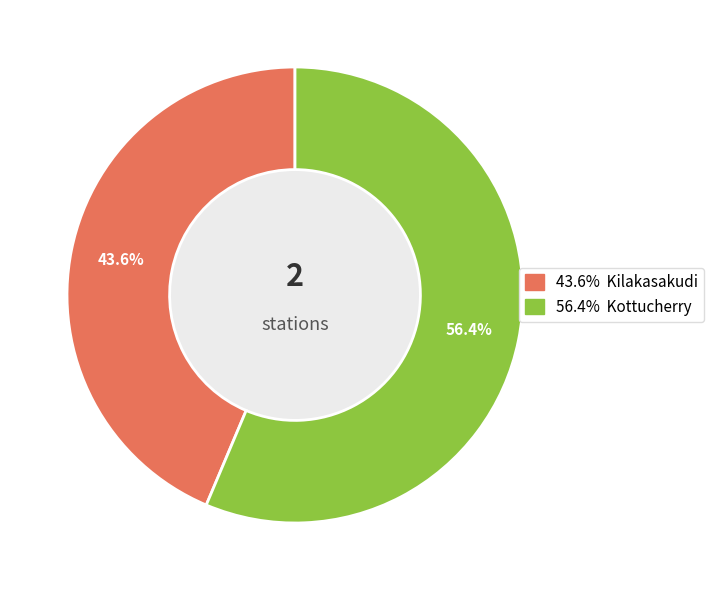

Is there any slice that represents more than half of the pie?

Yes